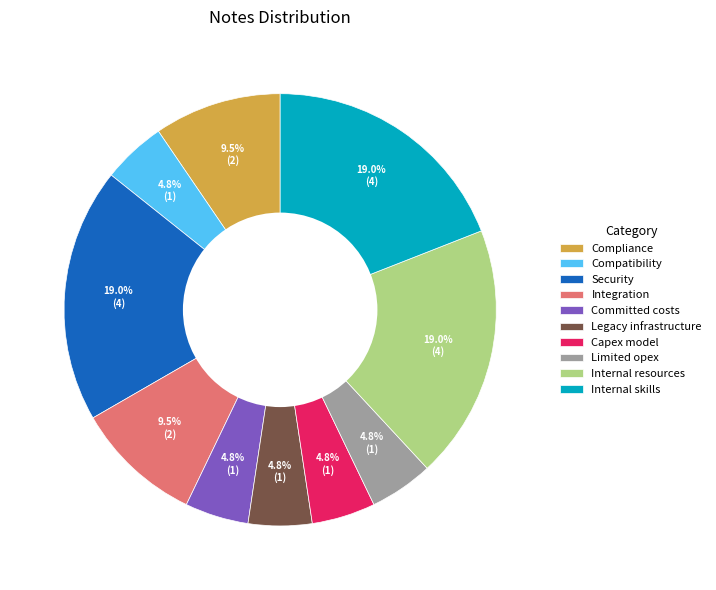

Approximately how many times larger is the value at Compliance compared to Internal resources?

0.5